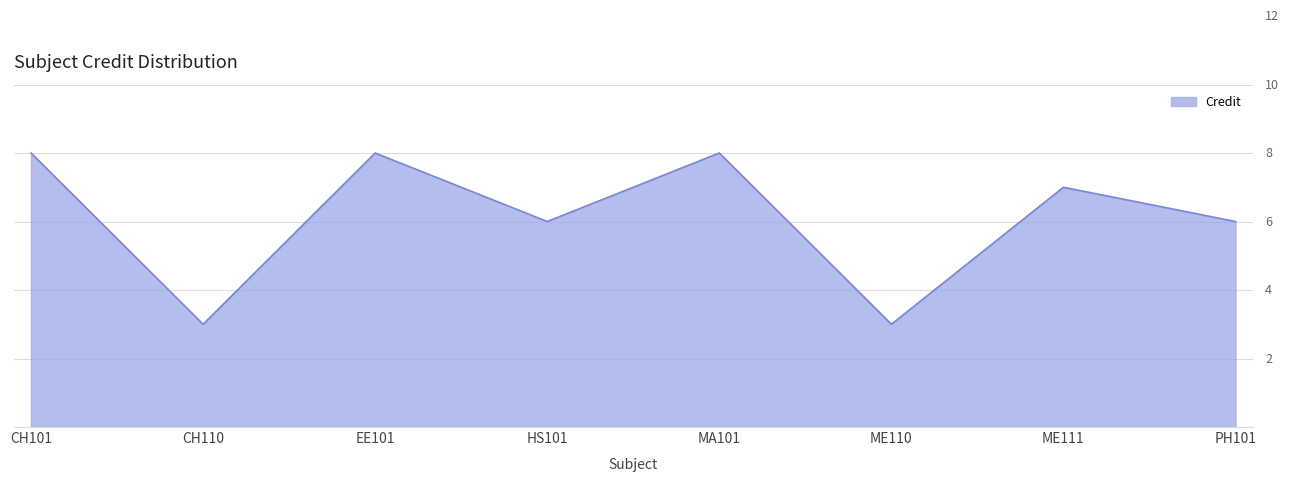

How many values are between 6 and 8?

6